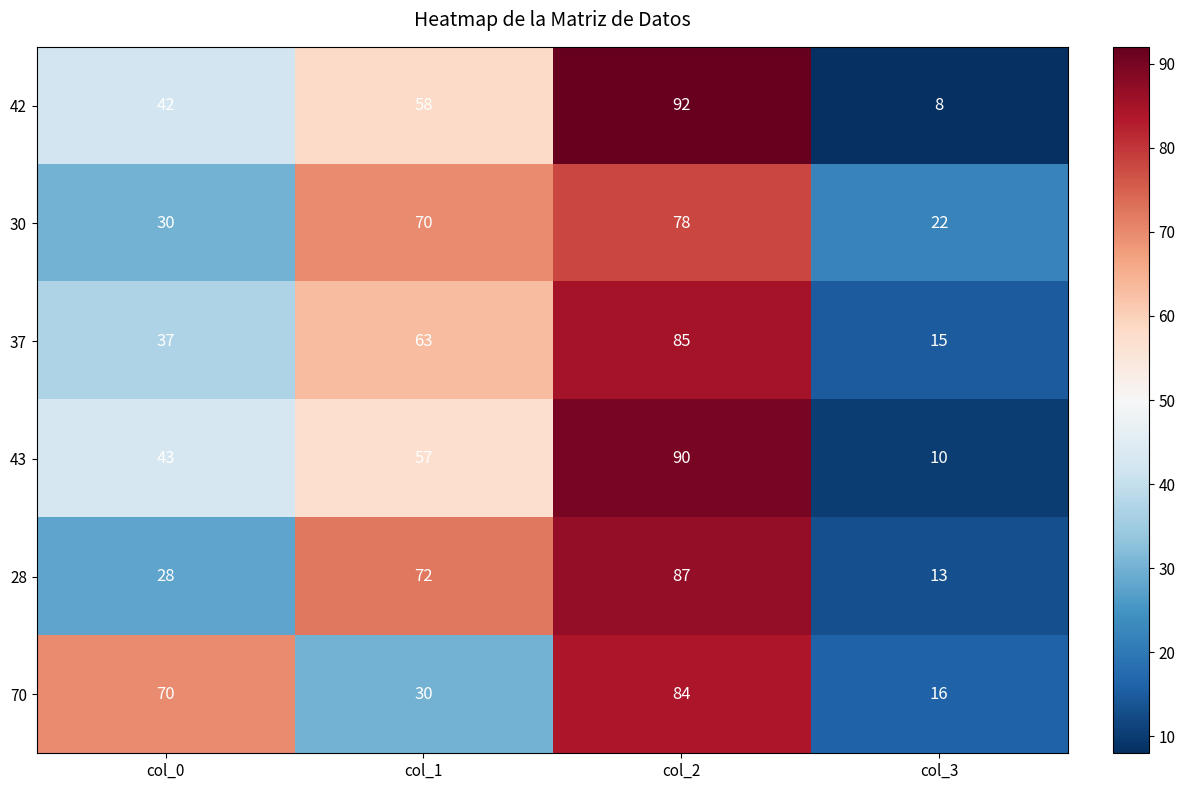

What is the total value across all series at col_1?

350